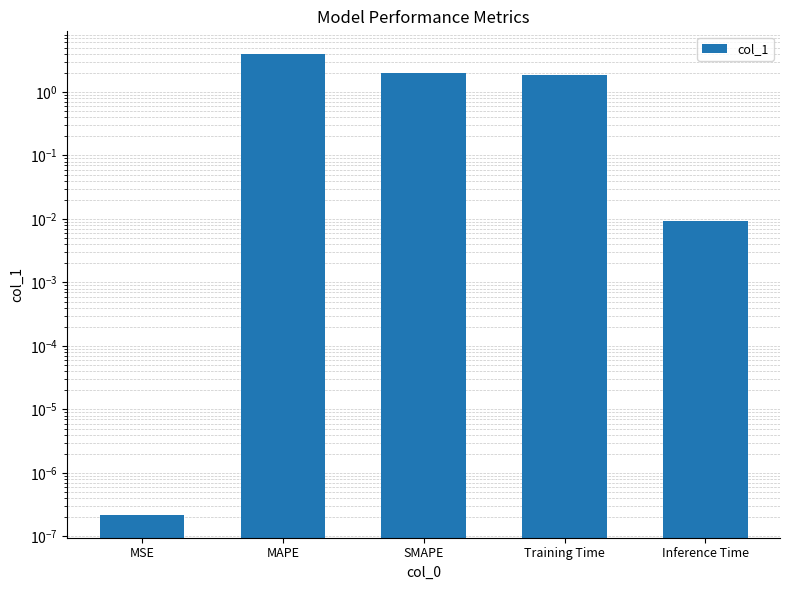

Reading right to left, transcribe all the data shown in this chart.

0.0	1.9	2.0	3.9	0.0